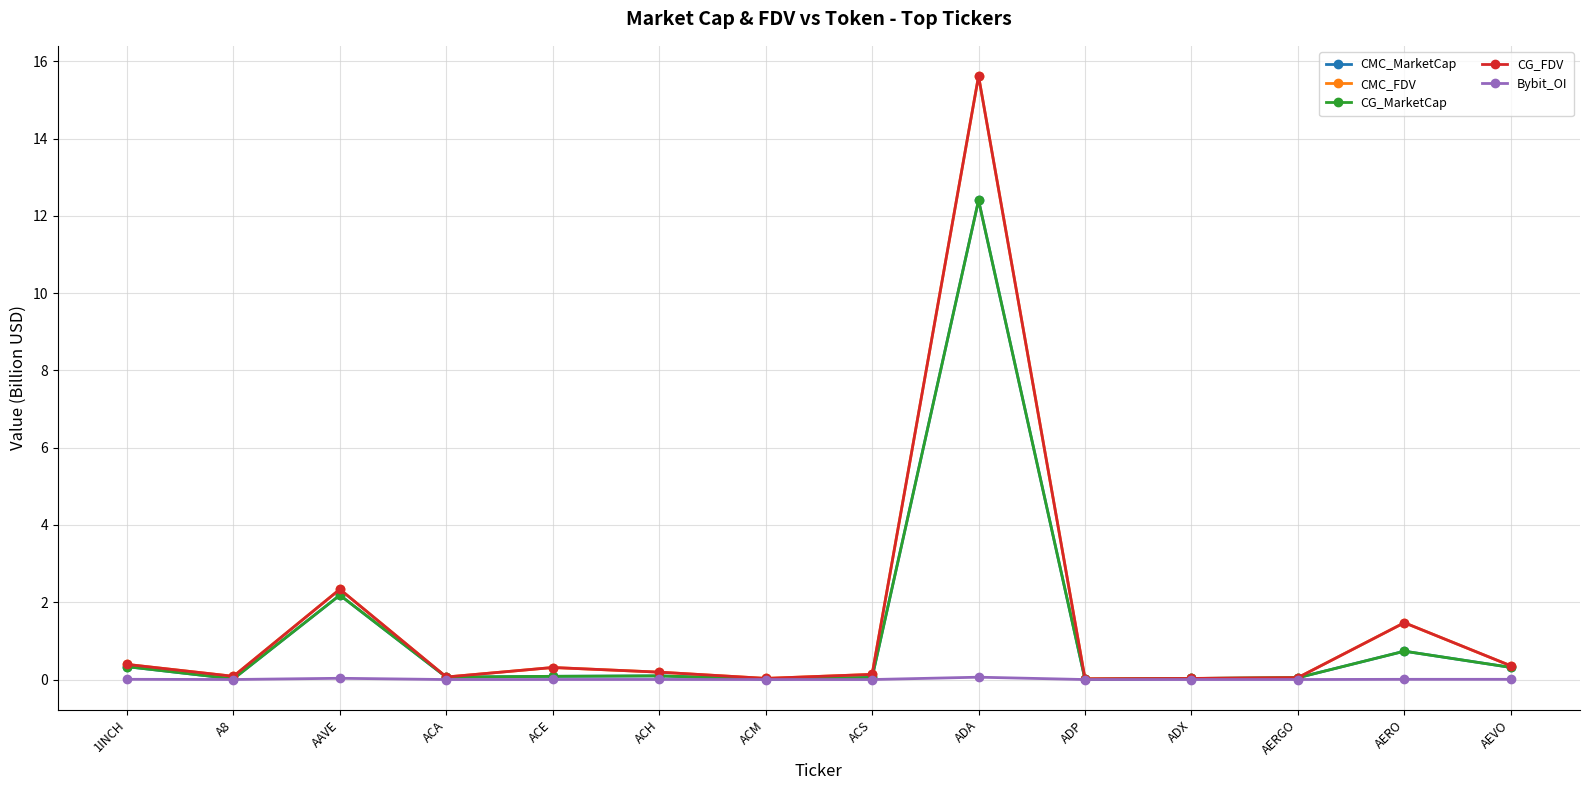

Count the number of data series in this chart.

5